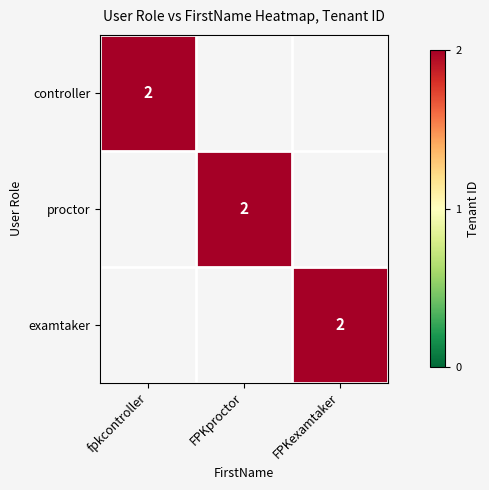

What is the total value across all series at fpkcontroller?

2